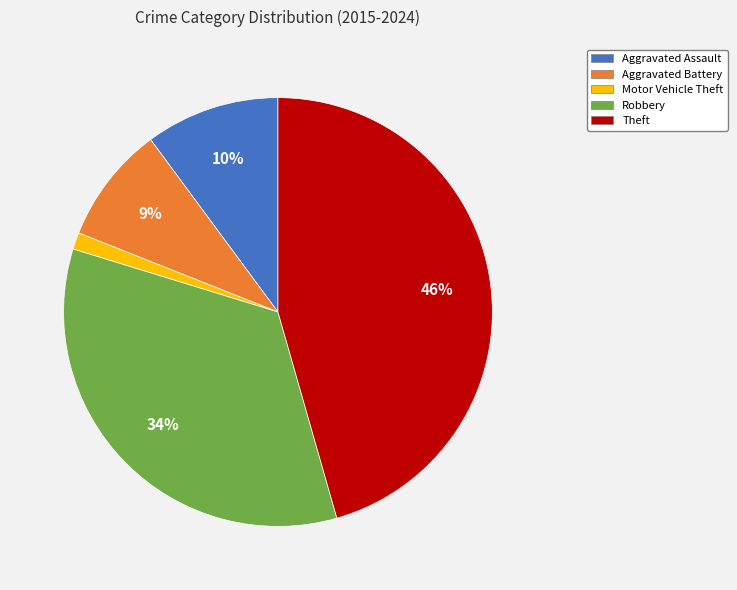

True or false: Aggravated Assault accounts for 21% of the total.

False